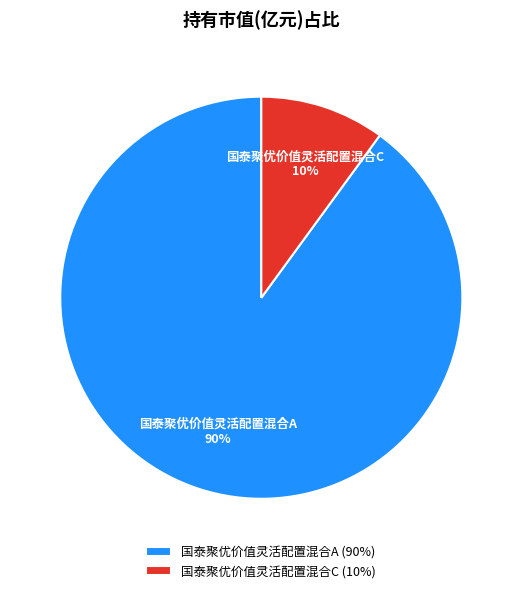

To the nearest percent, what percentage of the pie is 国泰聚优价值灵活配置混合A?

90%